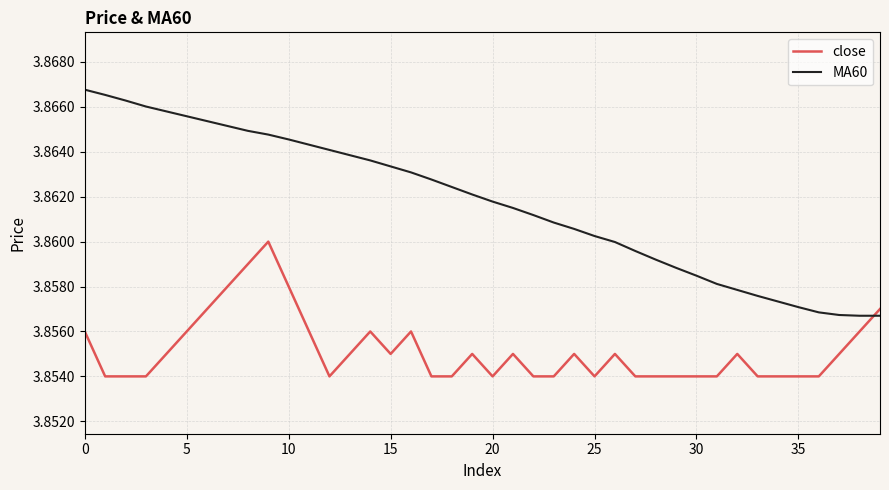

Which series has the largest total across all categories?

MA60